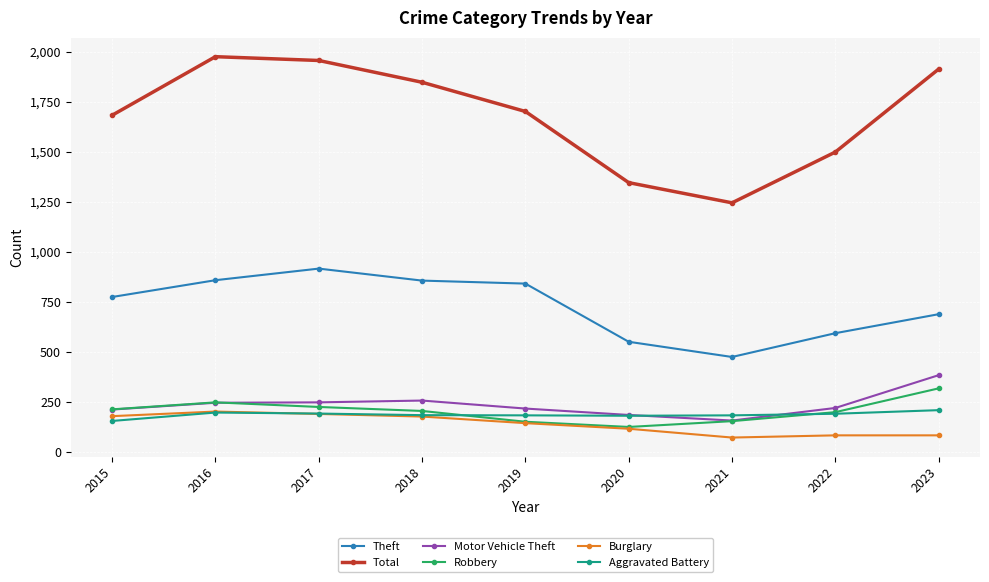

What is the value of the Robbery point at the 5th from the left?

150